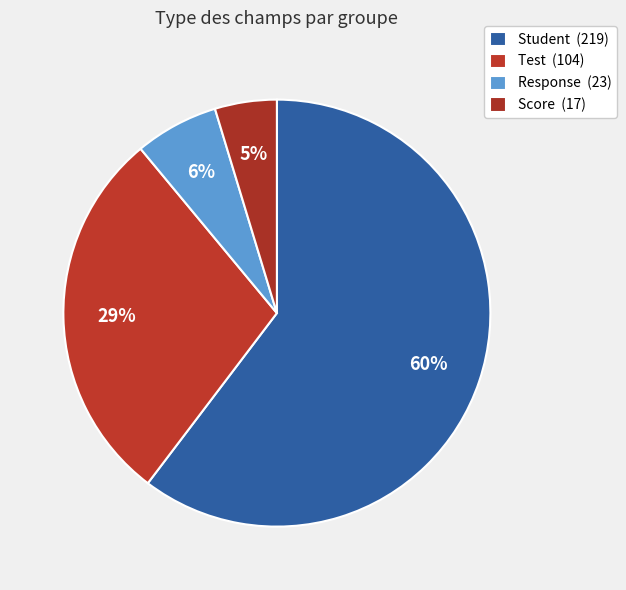

What is the ratio of the value at Score to the value at Student?

0.1